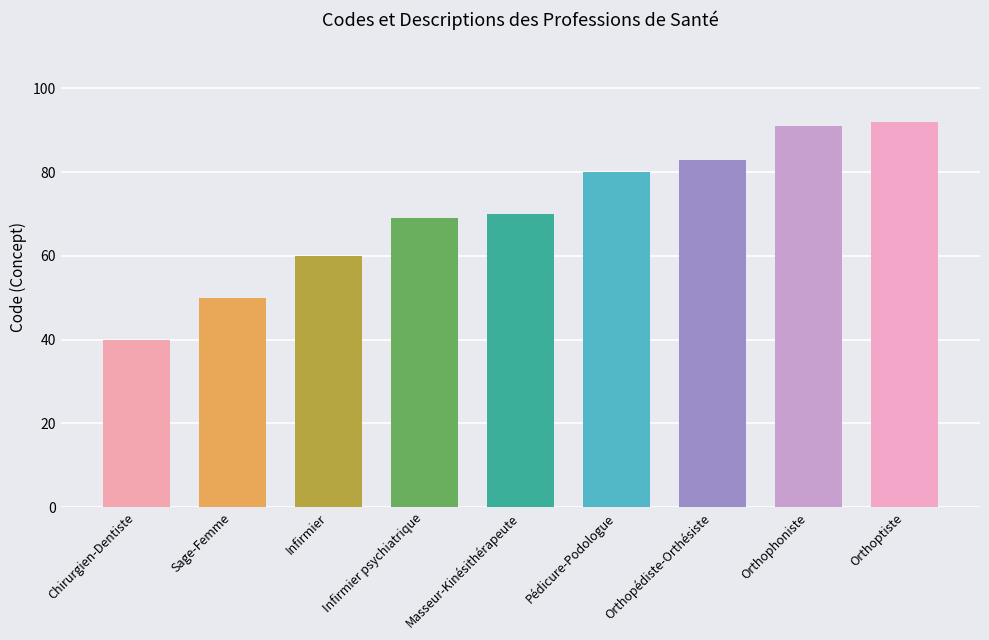

What is the smallest value displayed?

40